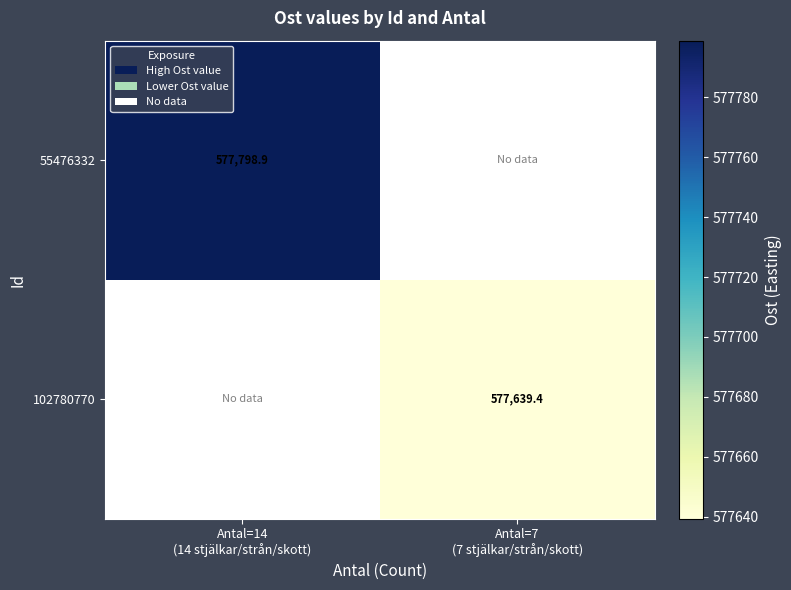

The 55476332 series shows 971098.6 at Antal=14 (14 stjälkar/strån/skott). True or false?

False